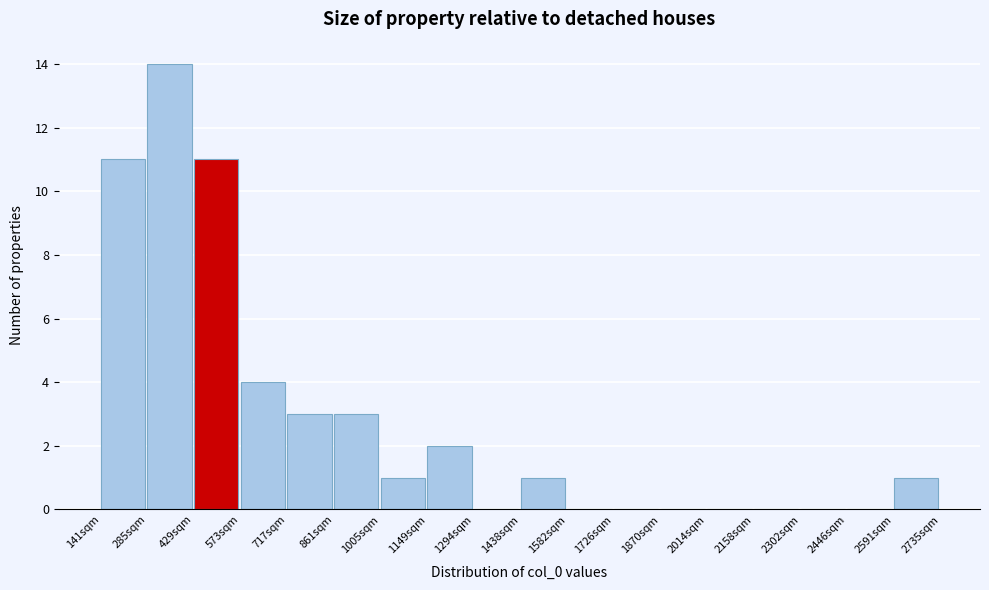

Reading left to right, transcribe this chart: for each bar, give the range it covers on the x-axis and its height. Neither the bar edges nor the heights are printed on the chart, so give them approximately, as read against the axes.

140 to 280: 11
280 to 420: 14
420 to 580: 11
580 to 720: 4
720 to 860: 3
860 to 1000: 3
1000 to 1140: 1
1140 to 1300: 2
1300 to 1440: 0
1440 to 1580: 1
1580 to 1720: 0
1720 to 1880: 0
1880 to 2020: 0
2020 to 2160: 0
2160 to 2300: 0
2300 to 2440: 0
2440 to 2600: 0
2600 to 2740: 1